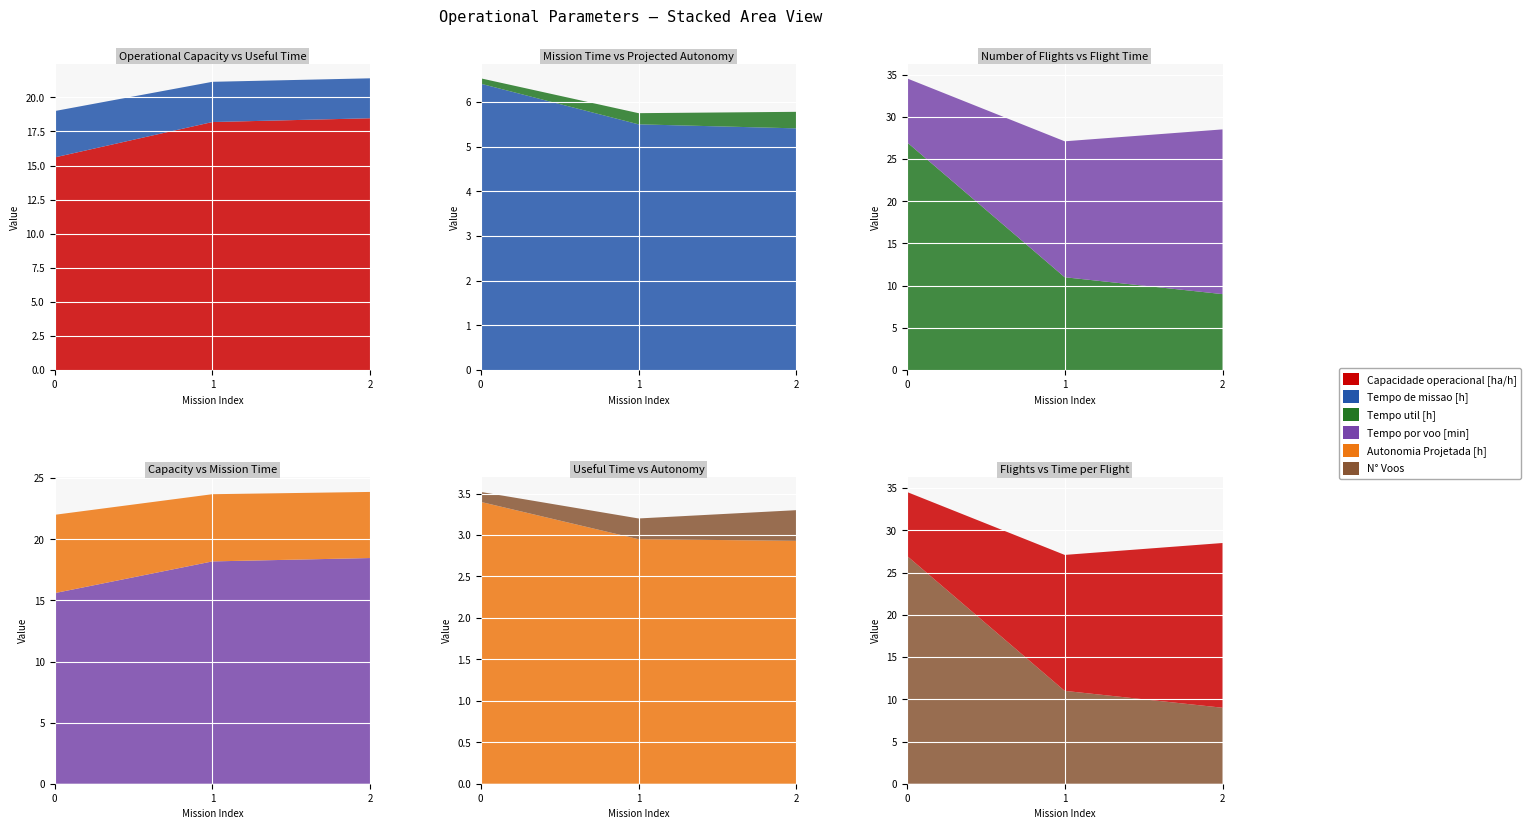

Reading left to right, extract all data points from this chart.

Capacidade operacional [ha/h]: 0=15.6	1=18.2	2=18.5
Tempo de missao [h]: 0=6.4	1=5.5	2=5.4
Tempo util [h]: 0=3.4	1=3.0	2=2.9
Tempo por voo [min]: 0=7.6	1=16.1	2=19.5
Autonomia Projetada [h]: 0=0.1	1=0.2	2=0.4
N° Voos: 0=27.0	1=11.0	2=9.0